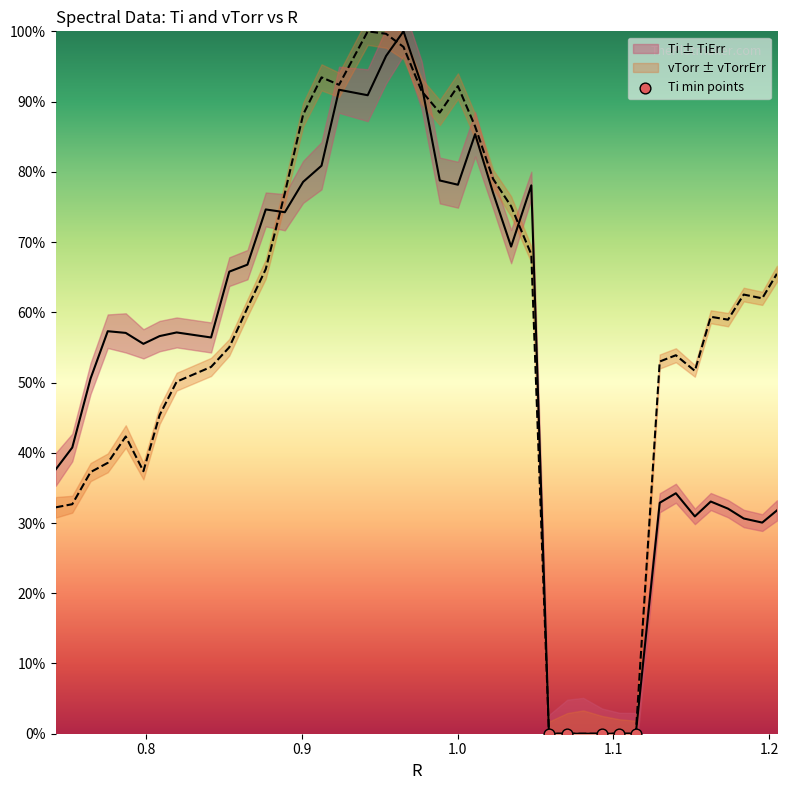

Is the value of vTorr at 26 greater than the value of Ti at 0.8?

No